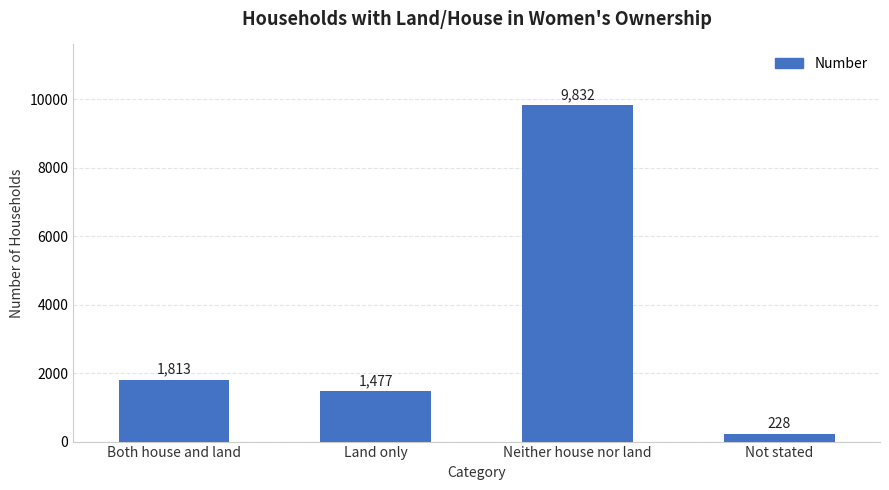

Which category has the lowest value across all series?

Not stated